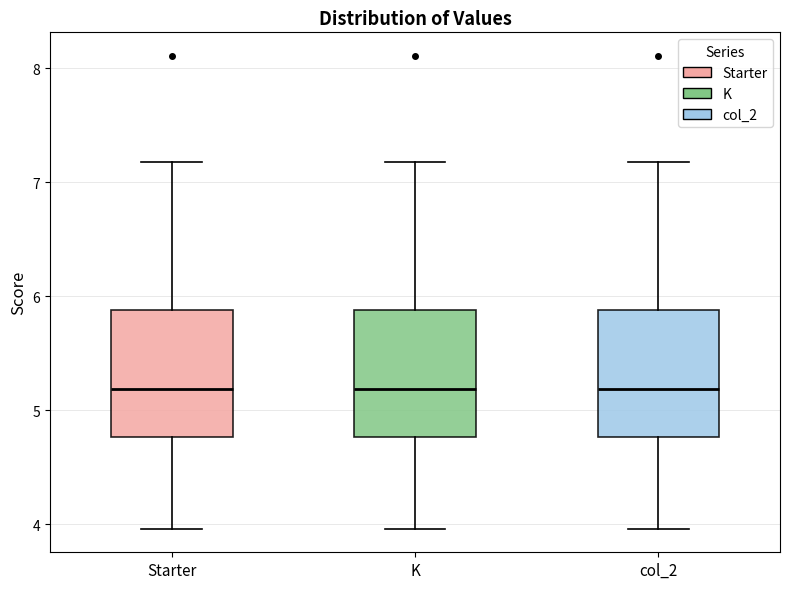

Reading left to right, transcribe this box plot: for each box, give where its median line is, the range the box spans, and where its two whiskers end, as read against the y-axis. The values are not printed on the chart, so give them approximately, as read against the axis.

Starter: median 5.2, box 4.8 to 5.9, whiskers 4.0 to 7.2
K: median 5.2, box 4.8 to 5.9, whiskers 4.0 to 7.2
col_2: median 5.2, box 4.8 to 5.9, whiskers 4.0 to 7.2